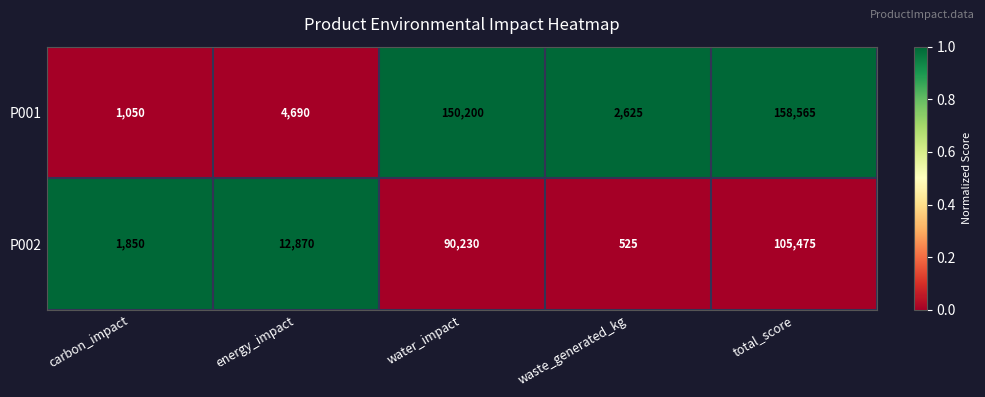

At which label does P001 reach its minimum?

carbon_impact